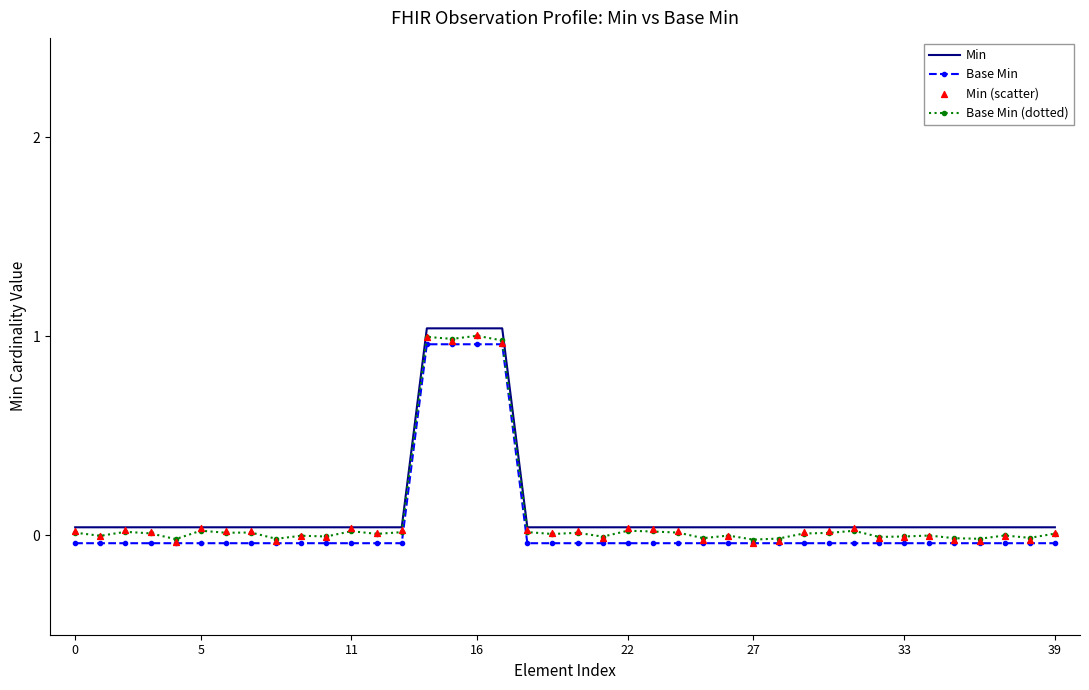

At how many categories does at least one series exceed 0?

40